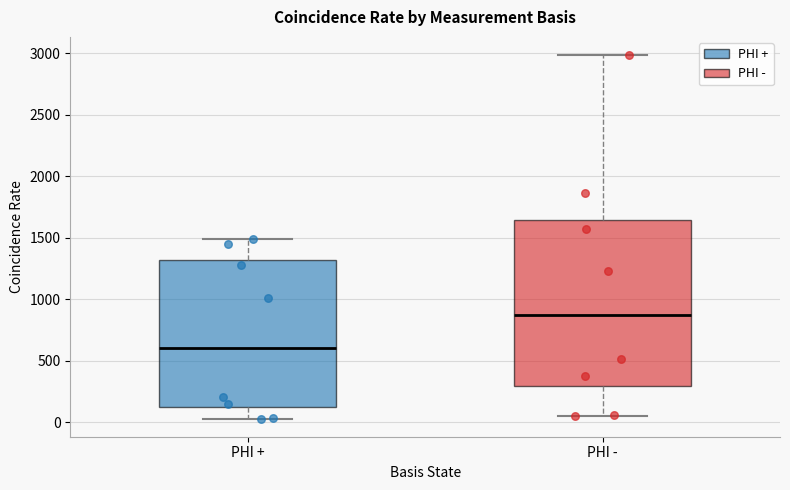

Reading left to right, transcribe this box plot: for each box, give where its median line is, the range the box spans, and where its two whiskers end, as read against the y-axis. The values are not printed on the chart, so give them approximately, as read against the axis.

PHI +: median 600, box 100 to 1300, whiskers 50 to 1500
PHI -: median 850, box 300 to 1650, whiskers 50 to 3000